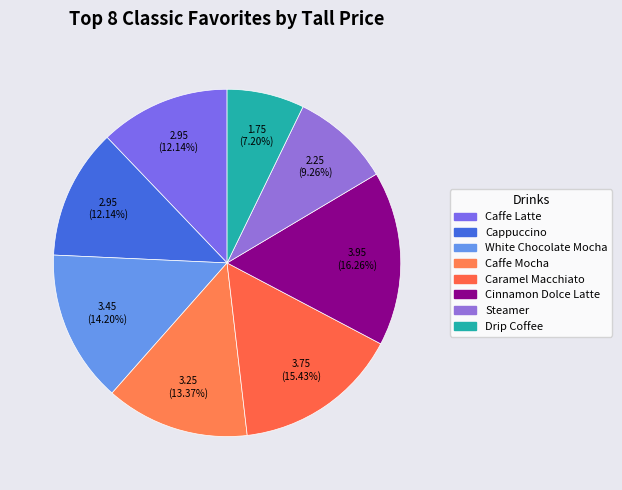

To the nearest percent, what is the difference between the largest and smallest slice percentages?

9%